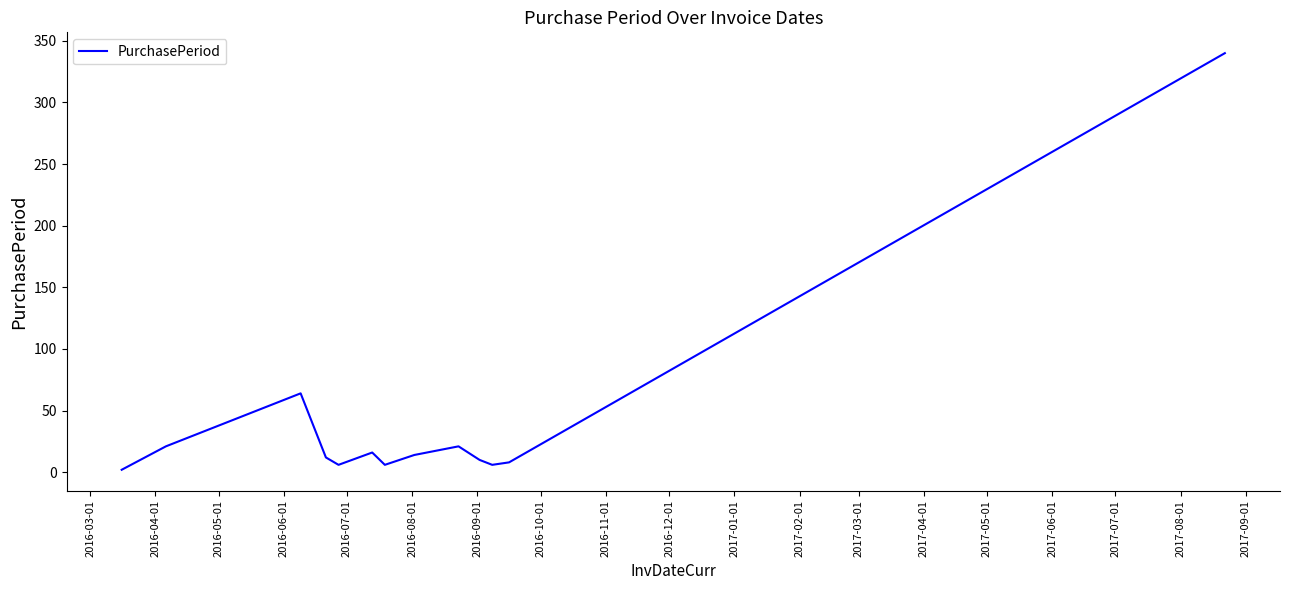

What is the maximum value shown in the chart?

340